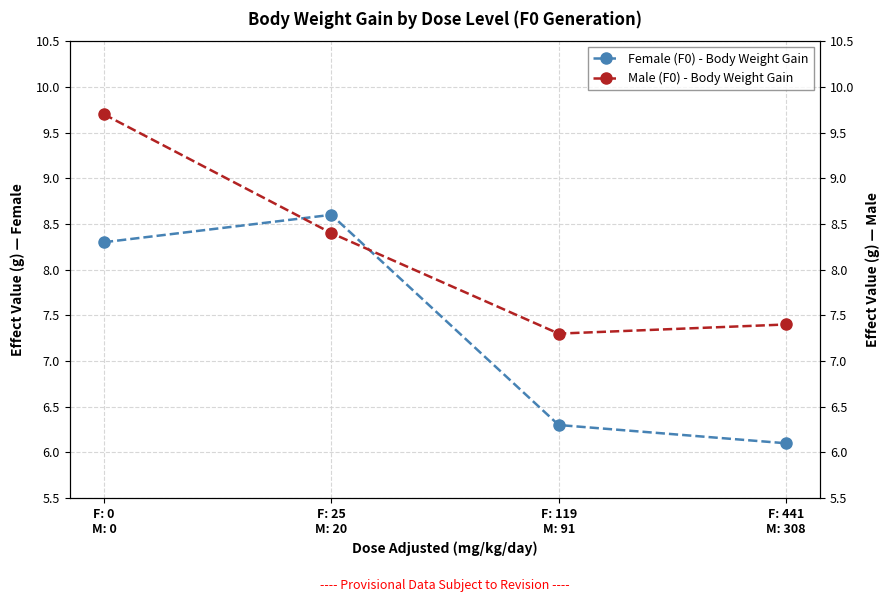

List the labels in order of Male (F0) - Body Weight Gain value, largest first.

F: 0
M: 0, F: 25
M: 20, F: 441
M: 308, F: 119
M: 91